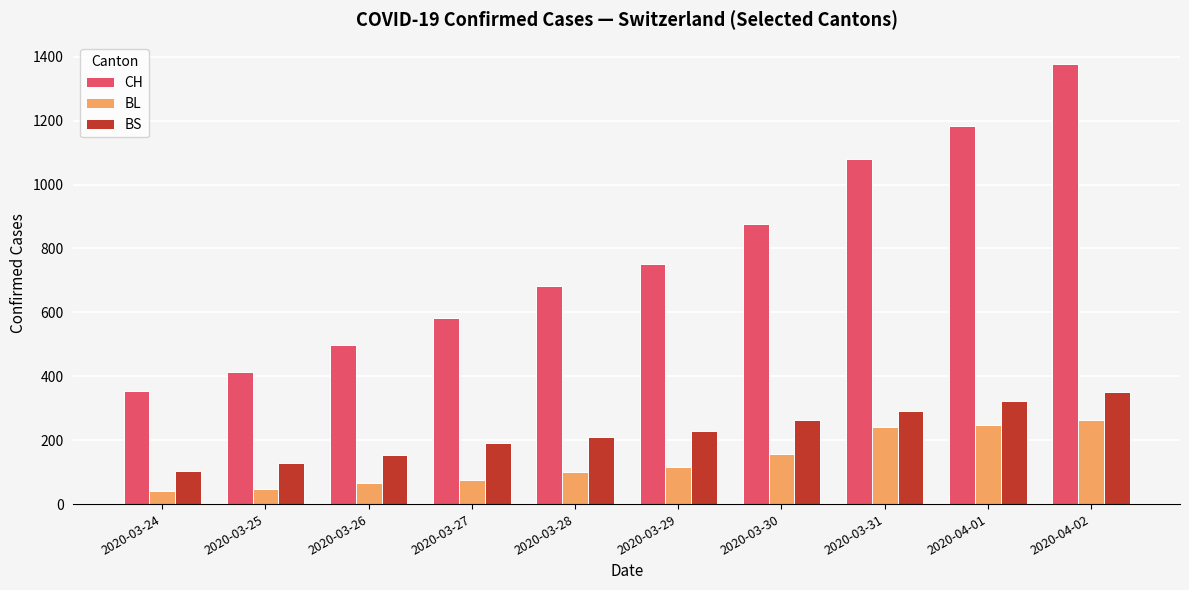

Count the number of categories in the chart.

10